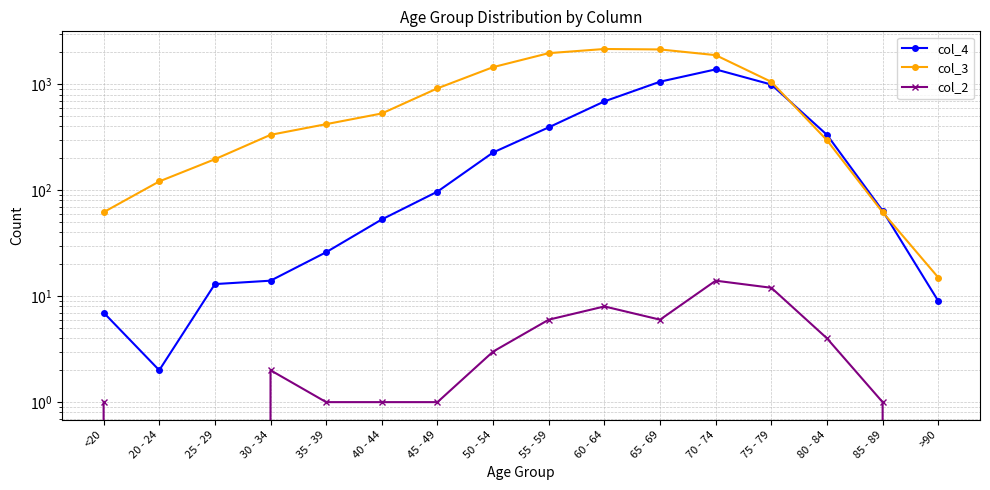

In col_2, how many points are lower than both neighbors (excluding endpoints)?

1